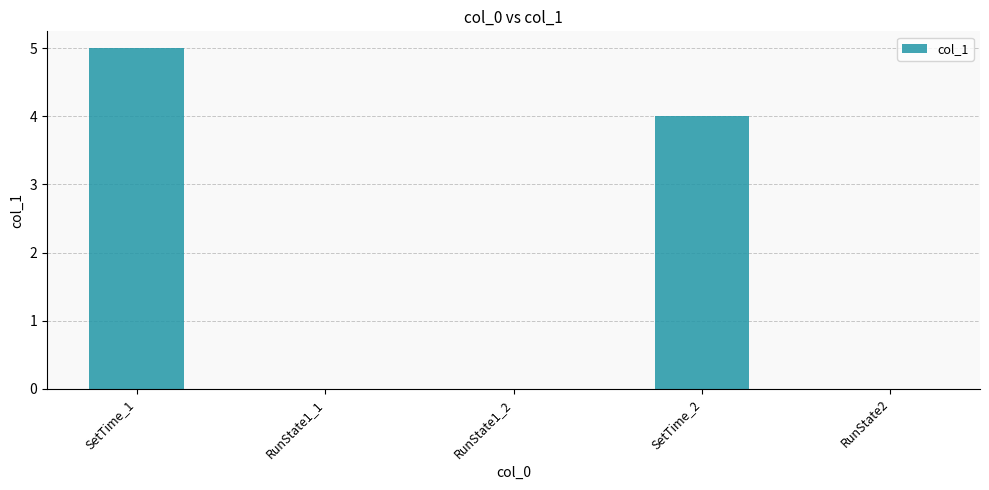

How many values are between 0 and 4?

4